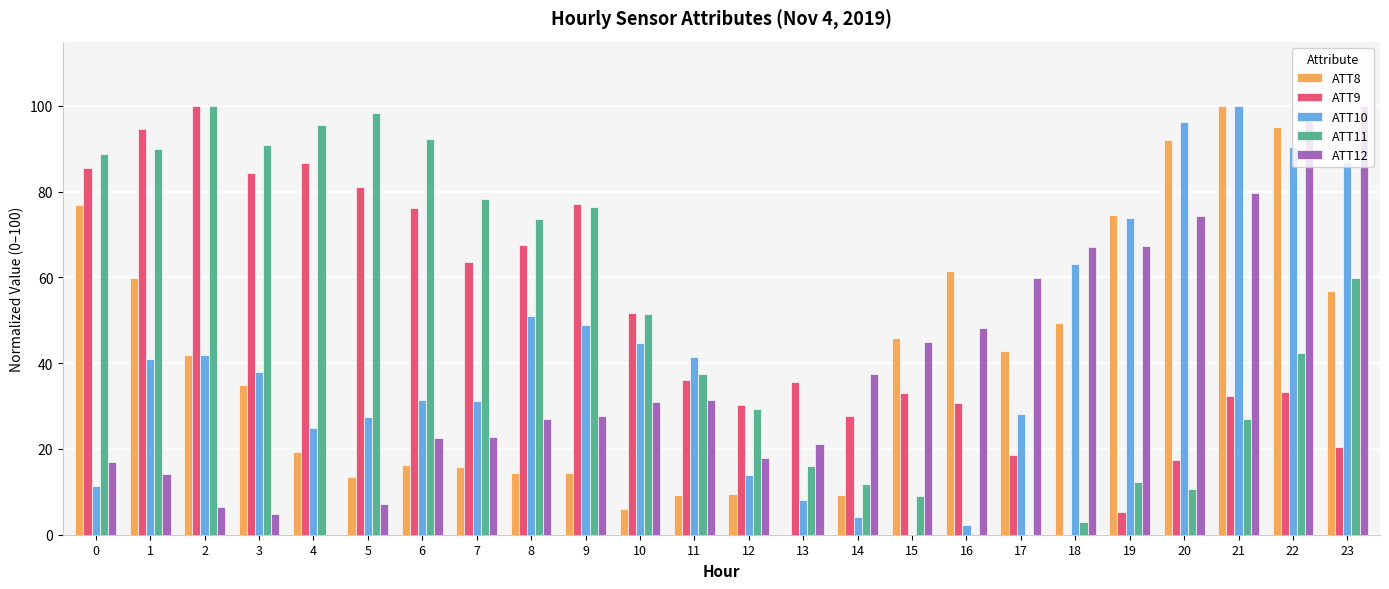

What is the maximum value for ATT11?

100.0